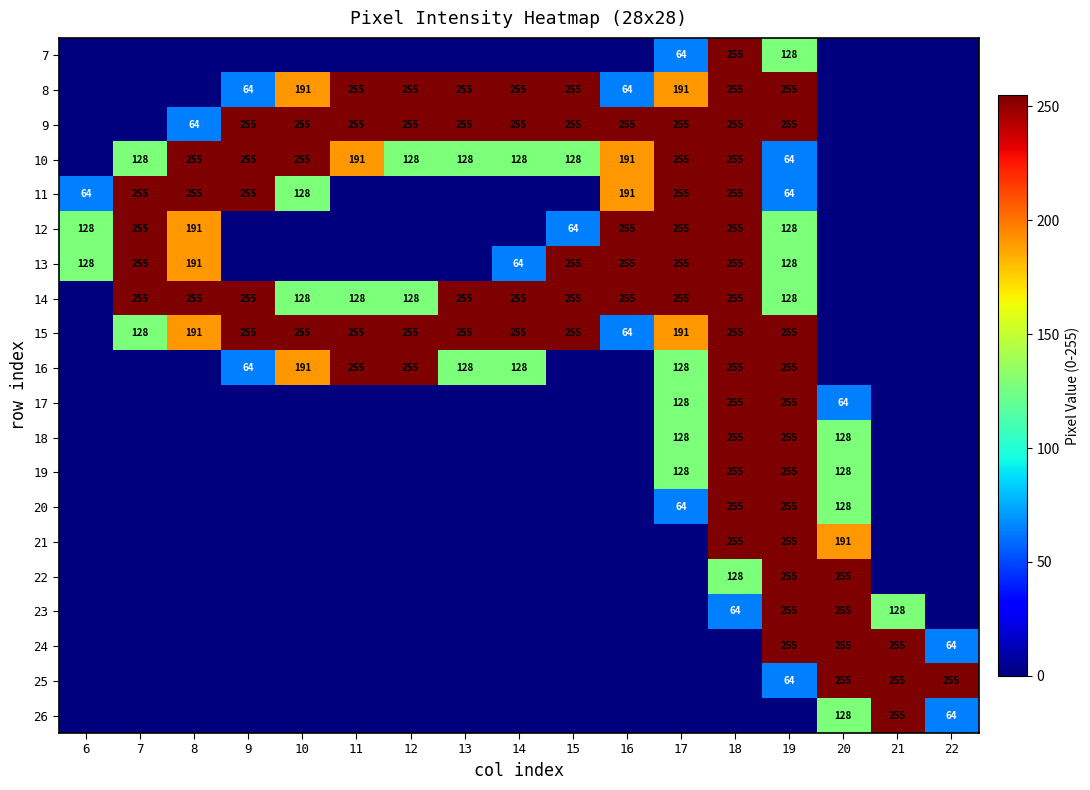

True or false: 13 has a value of 179 at 6.

False